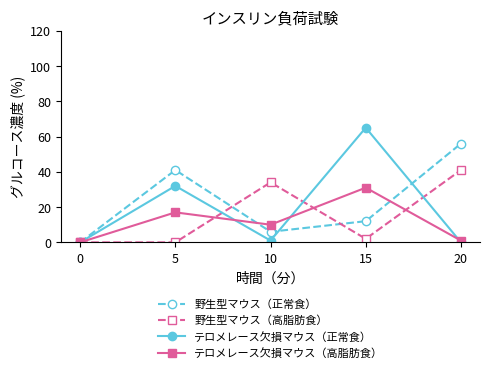

What is the average value of the テロメレース欠損マウス（高脂肪食） series?

12